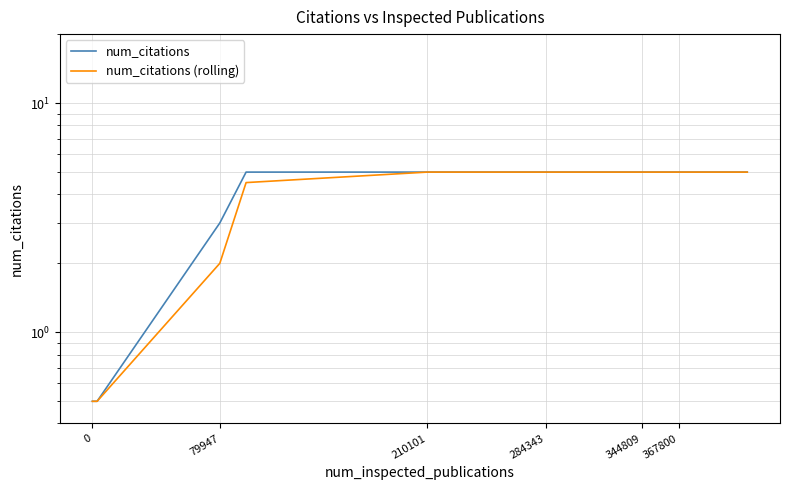

At which category is the sum across all series the highest?

210101